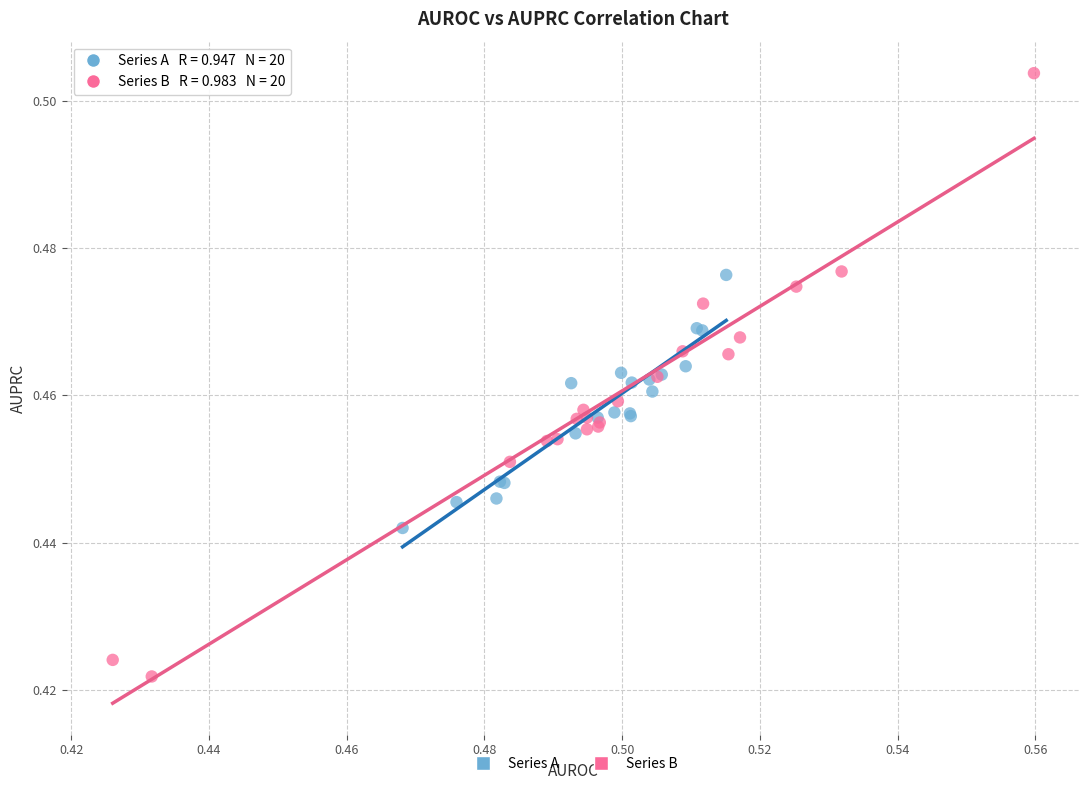

Which series has the largest Y range (max minus min)?

Series B